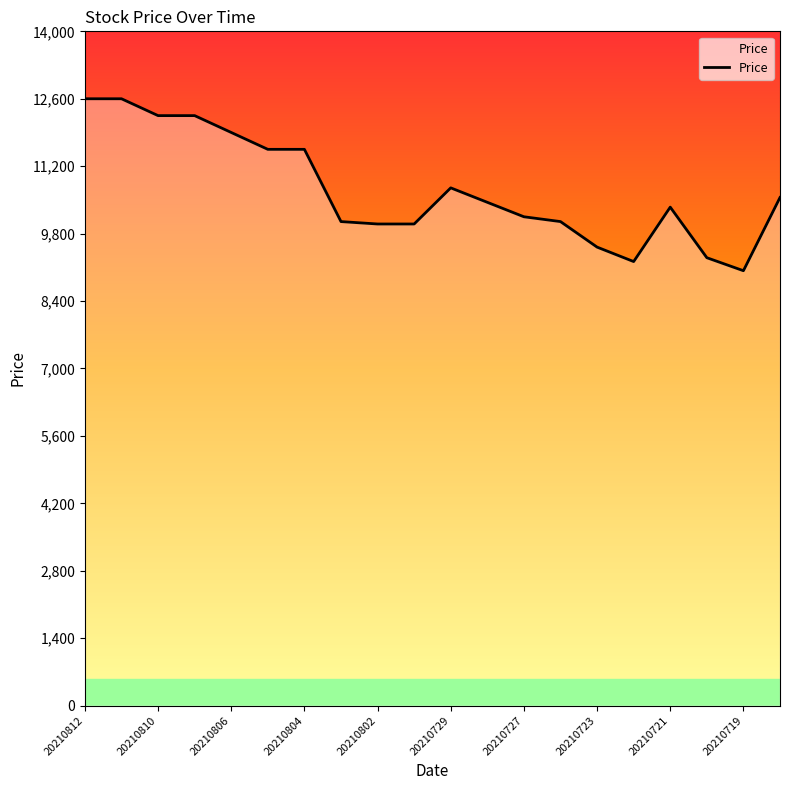

True or false: the data shows 10150 at 20210727.

True